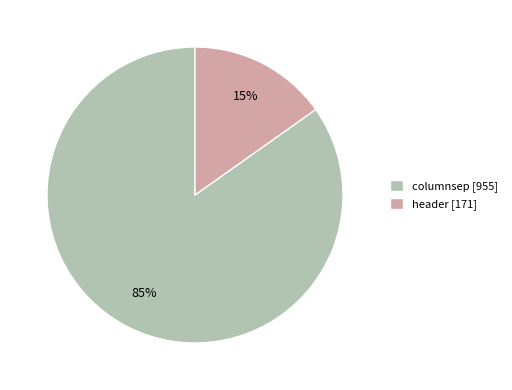

How many slices are in this pie chart?

2